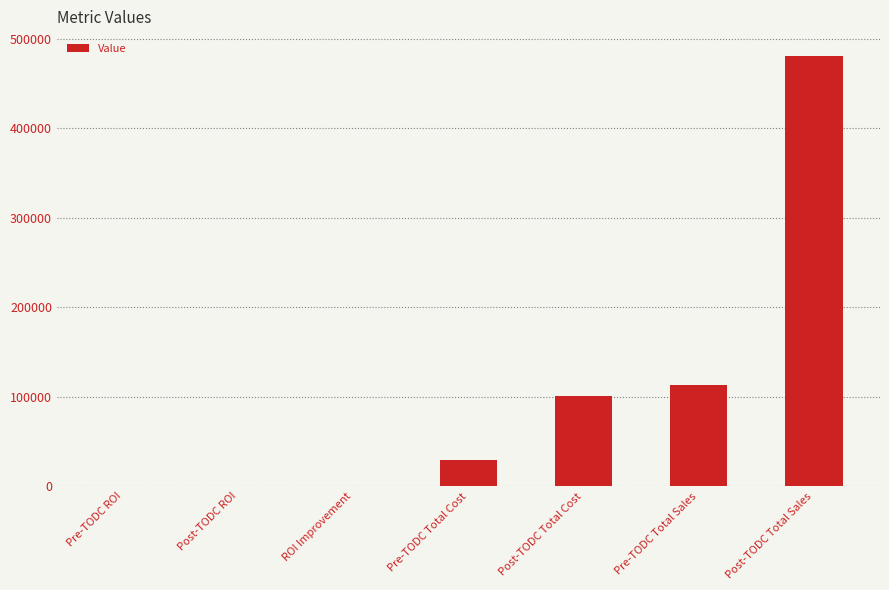

At which label does the data first exceed 29151?

Pre-TODC Total Cost